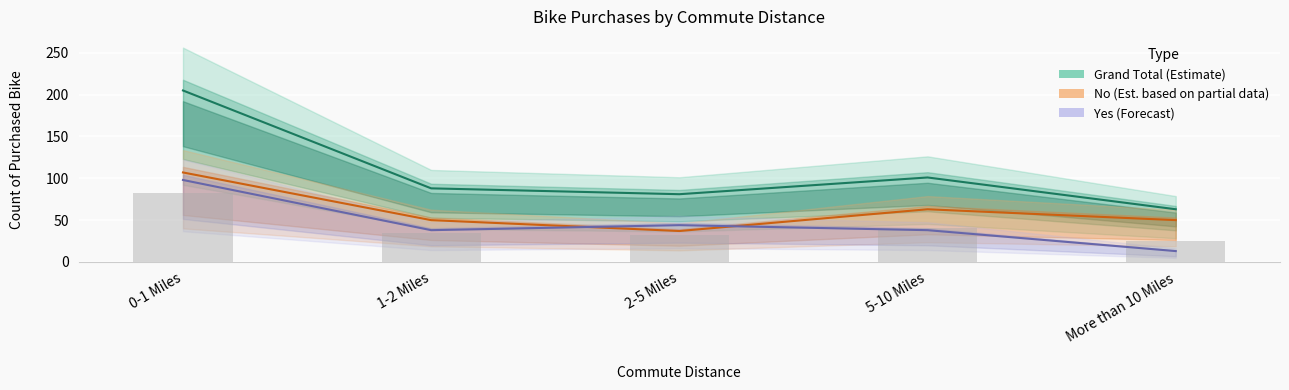

Are the bars grouped side by side (vs. stacked)?

Yes